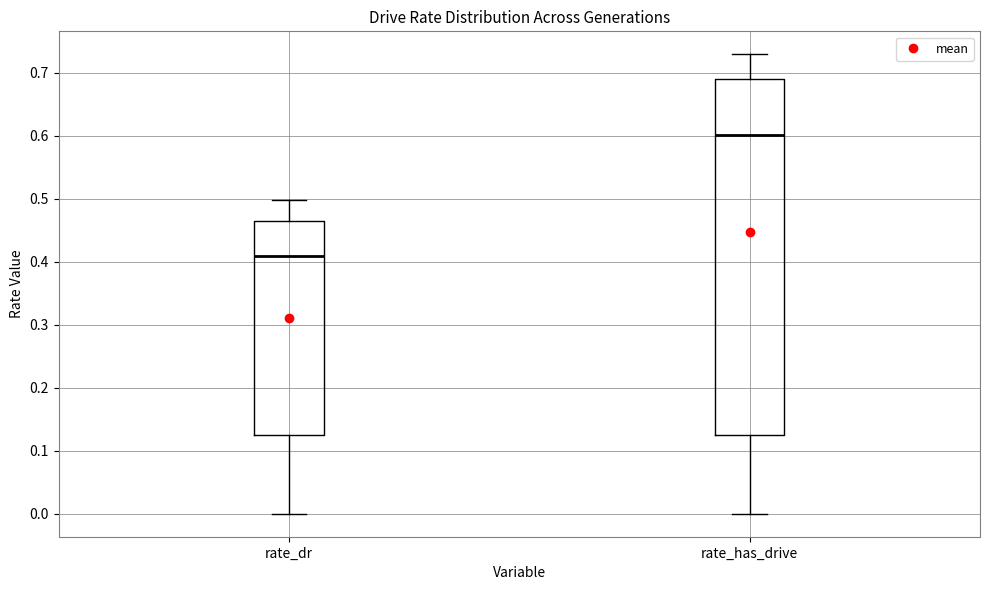

Comparing the boxes themselves (not the whiskers), which one is the tallest?

rate_has_drive